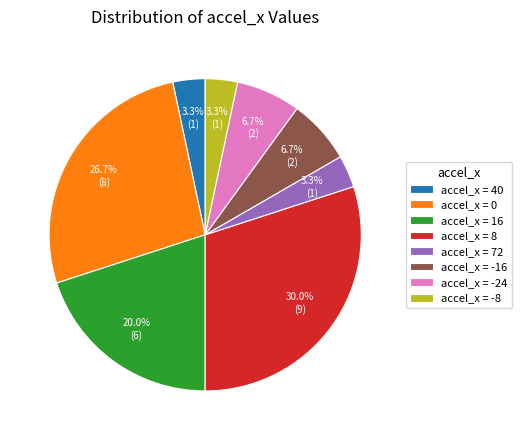

Approximately how many times larger is the value at accel_x = 8 compared to accel_x = -16?

4.5